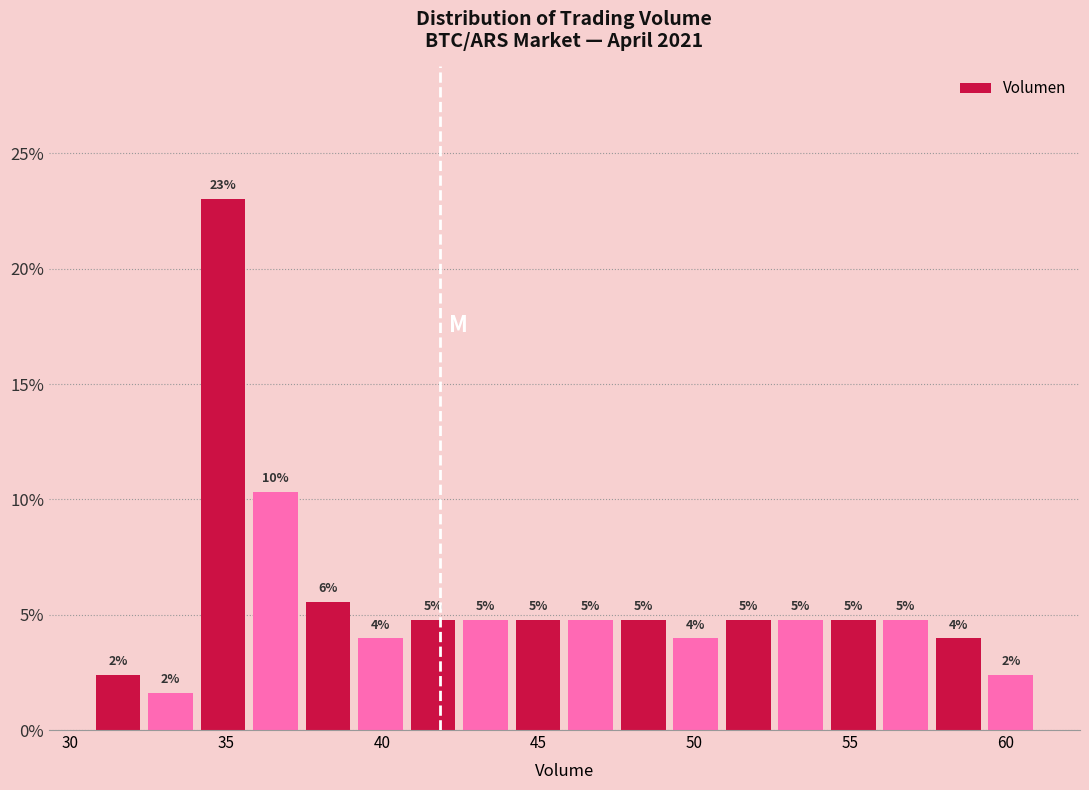

Around what value on the x-axis is the tallest bar? Give the approximate position of its centre, as read against the axis.

35.0